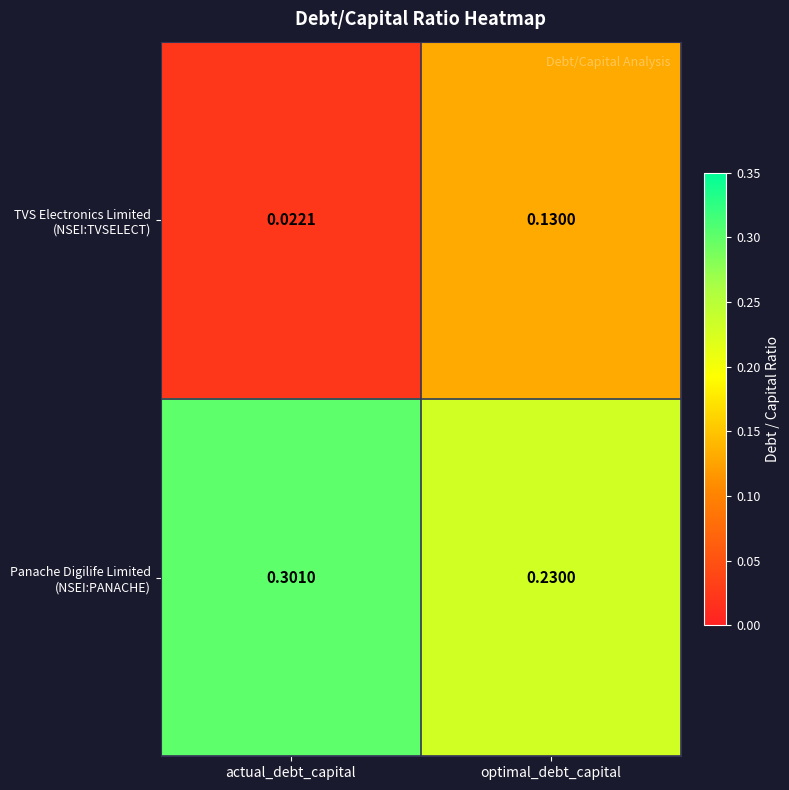

At which category is the sum across all series the highest?

optimal_debt_capital